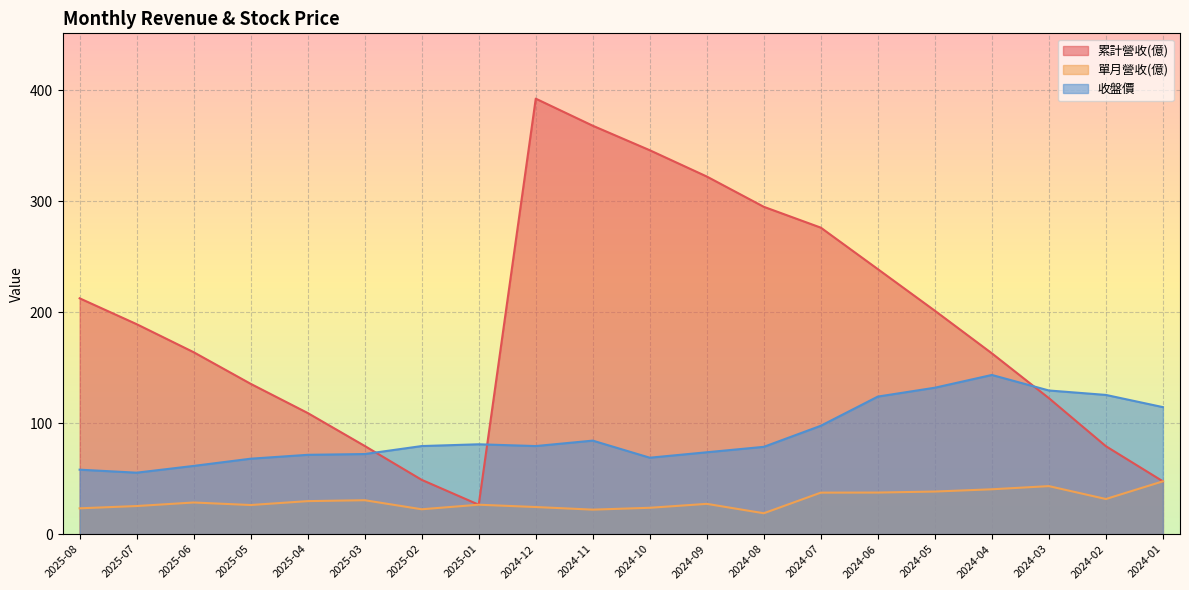

What is the total value across all series at 2024-12?

496.4